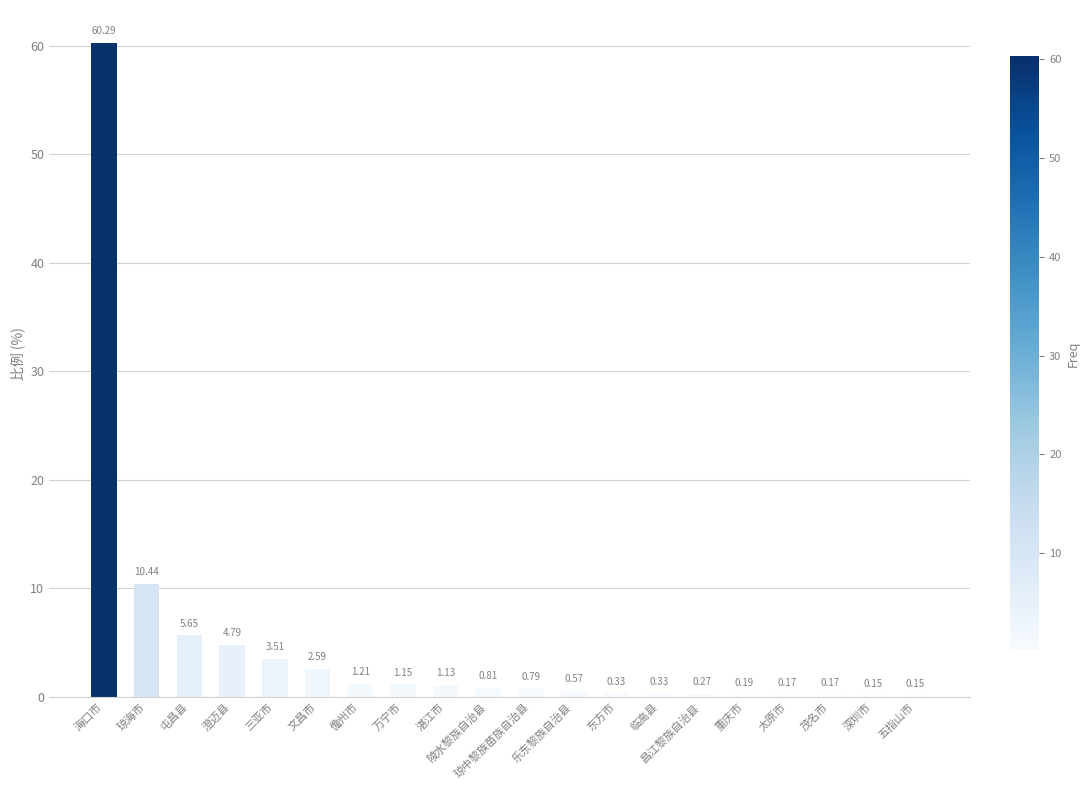

What is the sum of all values?

94.7